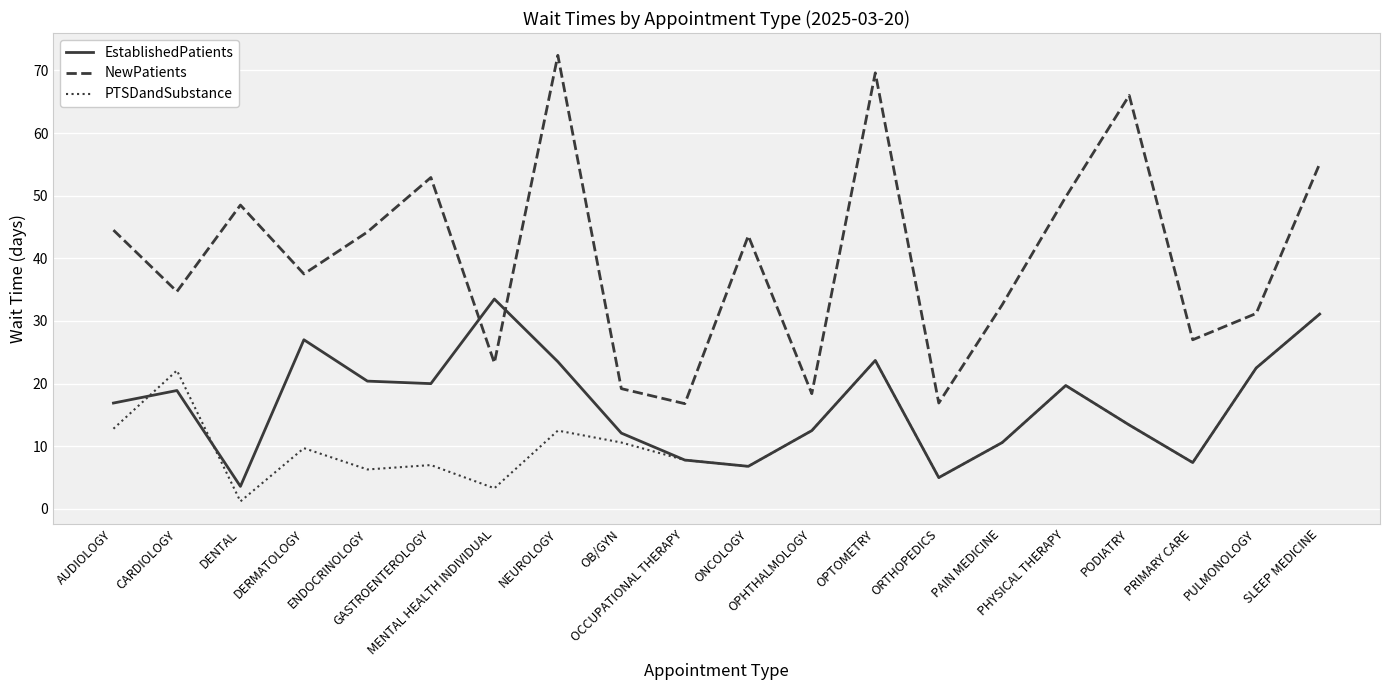

Where is the first local minimum for NewPatients?

CARDIOLOGY